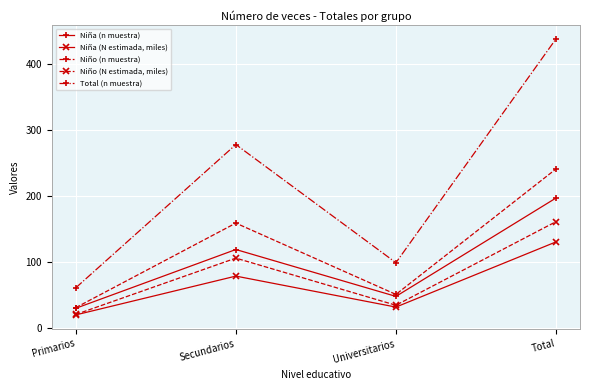

What is the difference between the maximum and minimum values in the Niño (N estimada, miles) series?

140.6